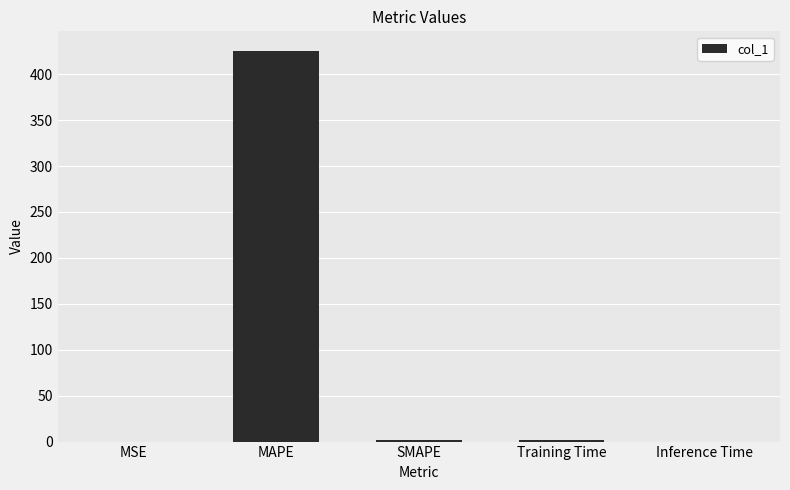

Which has a higher value, MAPE or MSE?

MAPE